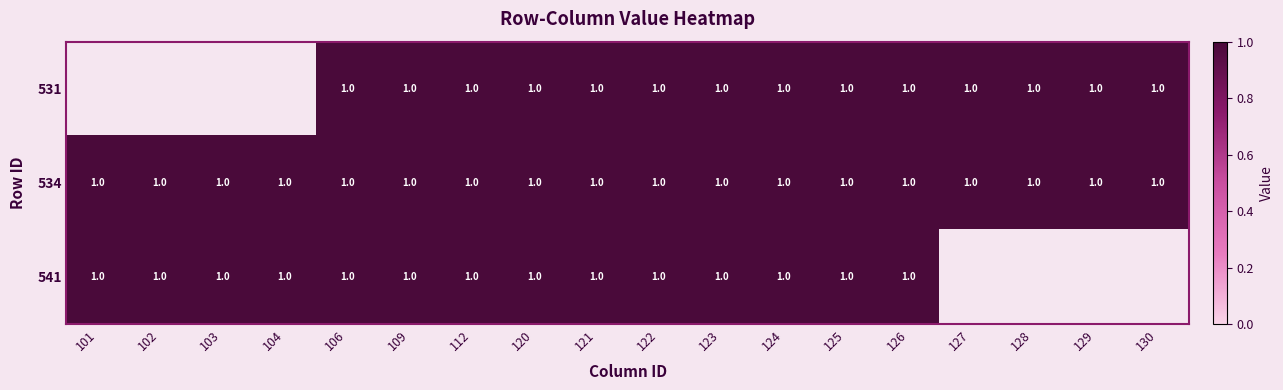

Rank the series by their average value, from lowest to highest.

531, 534, 541